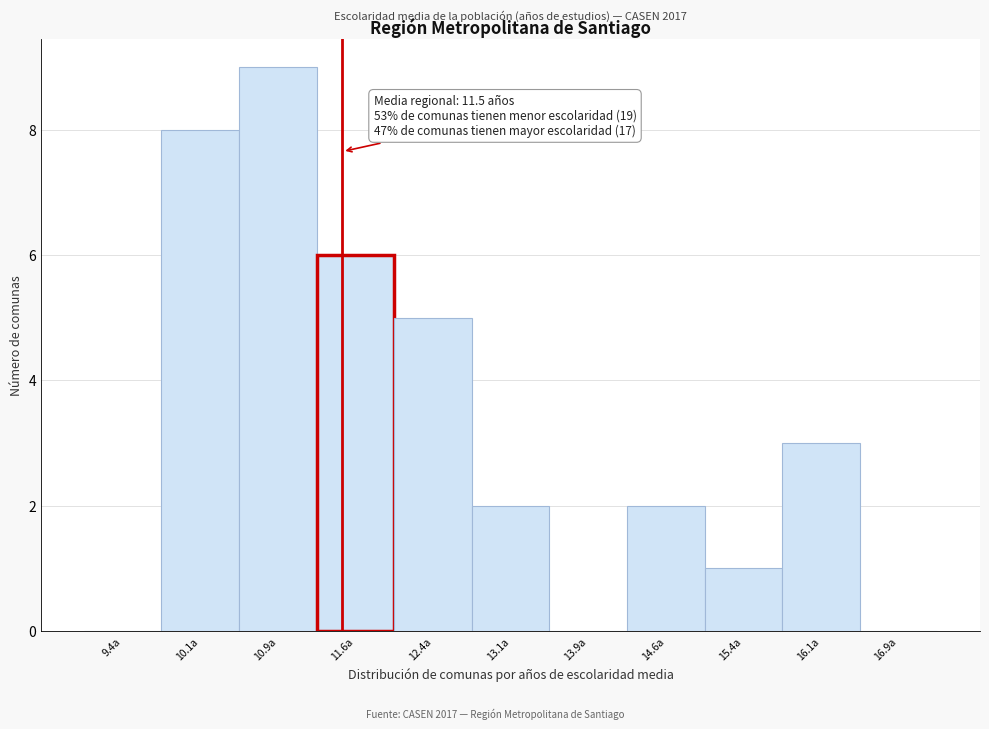

Which range on the x-axis has the tallest bar?

10.50 to 11.25